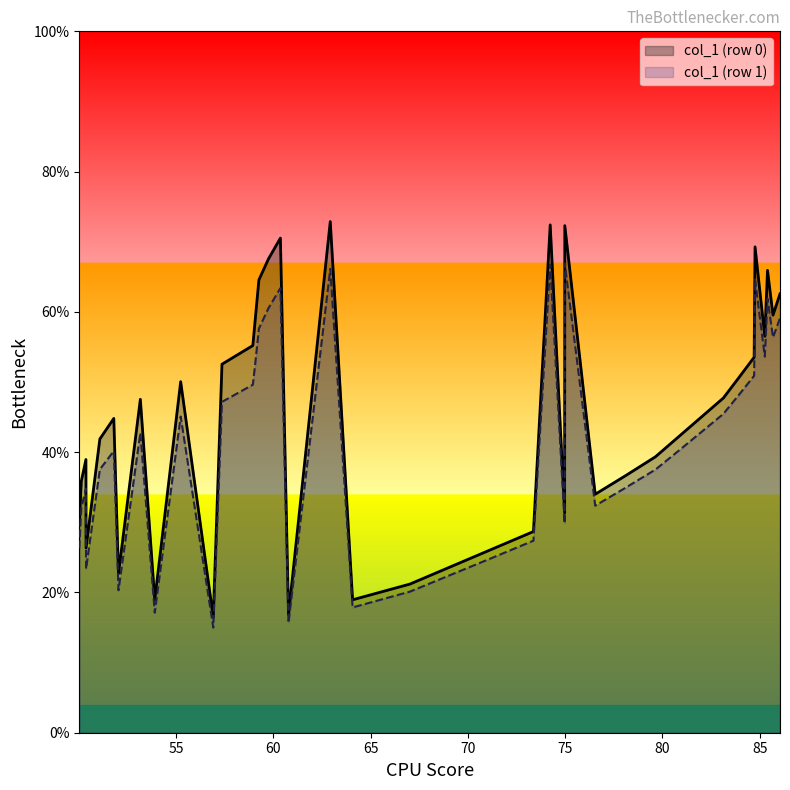

List the series in order of their peak value, lowest first.

col_1 (row 1), col_1 (row 0)